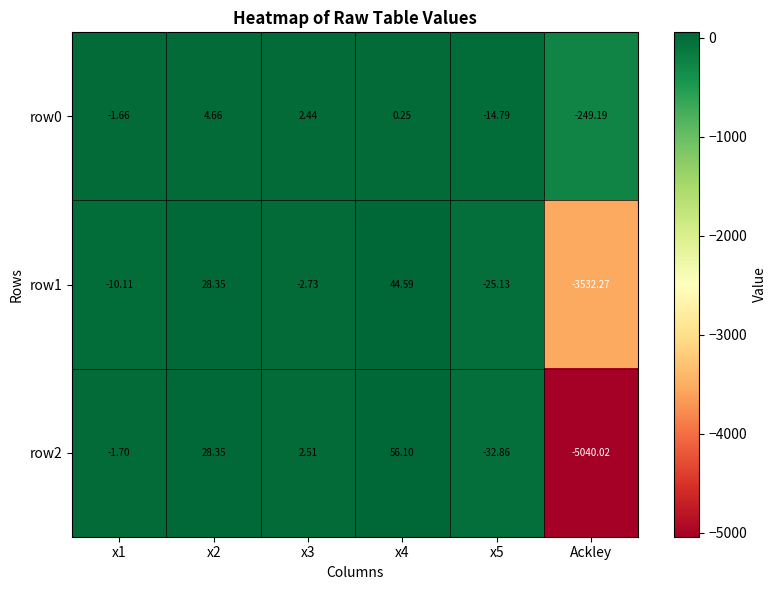

At which category is the sum across all series the highest?

x4